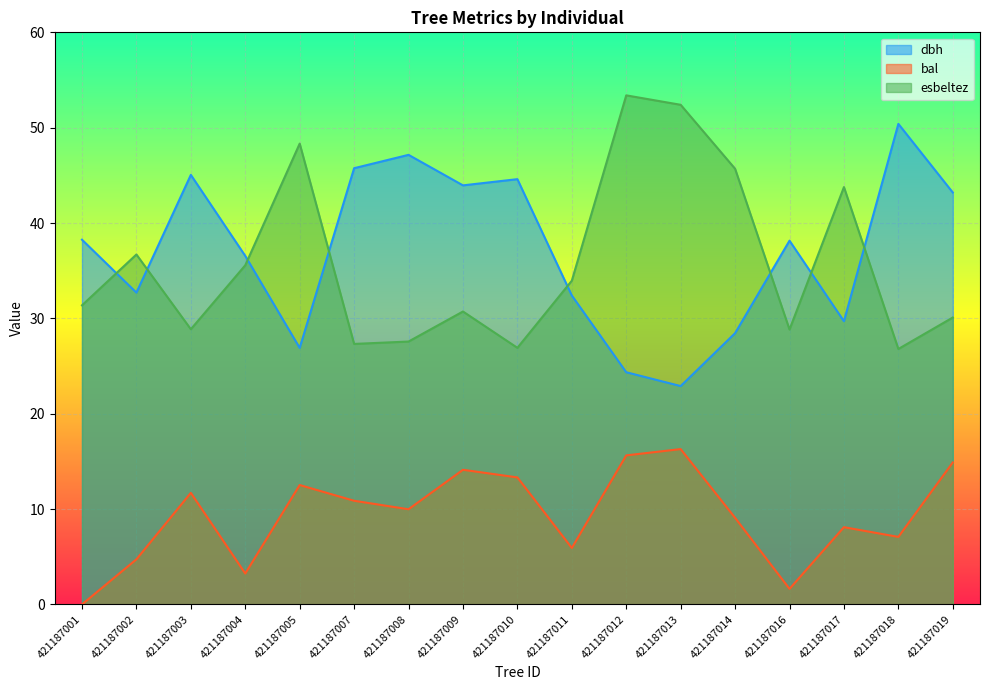

How many categories are shown in the chart?

17